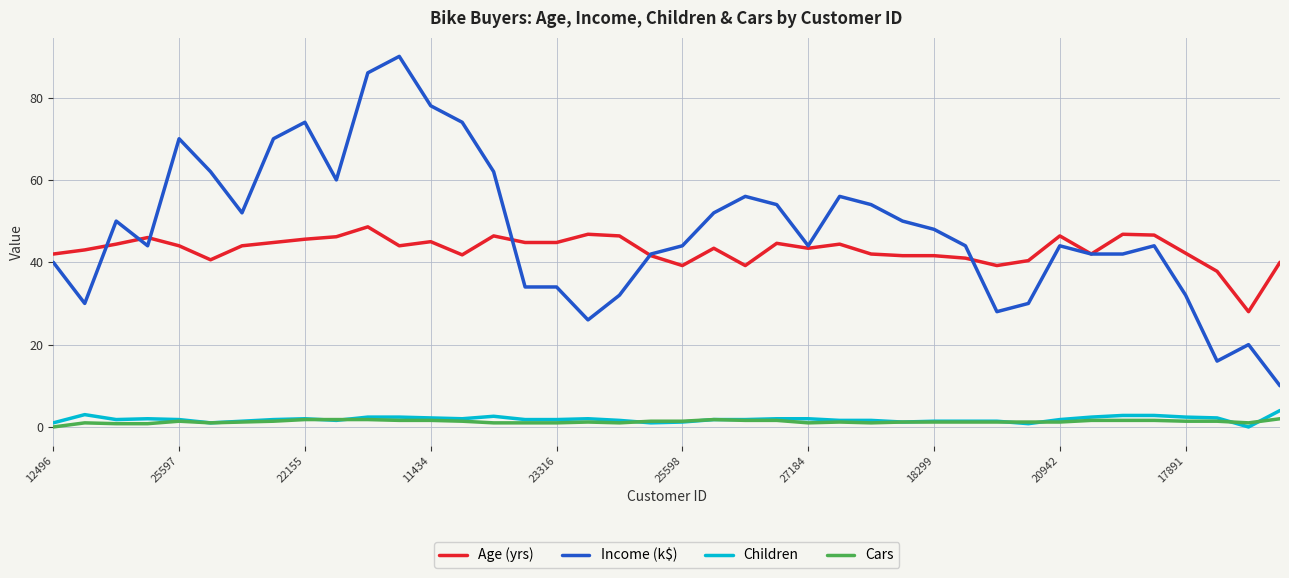

True or false: Cars and Income (k$) intersect in this chart.

False